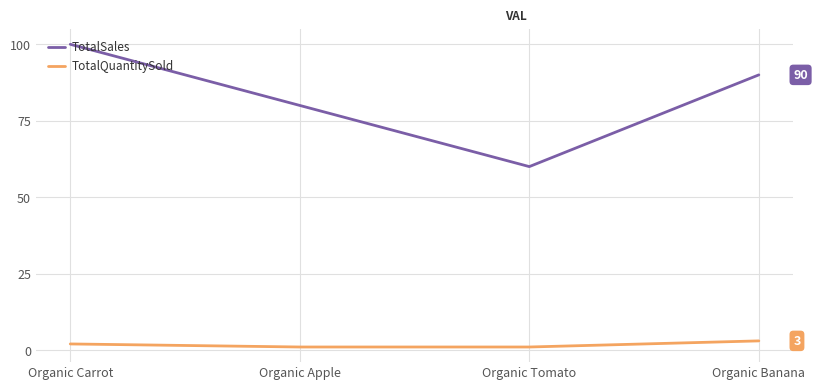

What are all the series names shown in the legend?

TotalSales, TotalQuantitySold